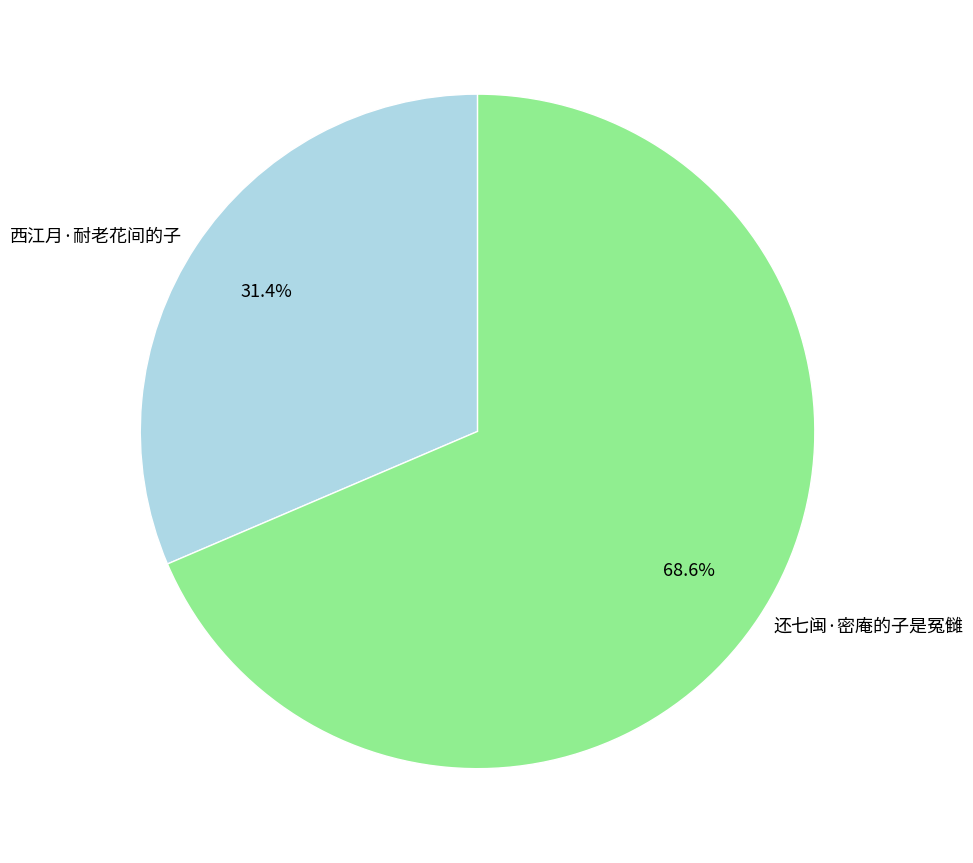

To the nearest percent, what is the difference between the largest and smallest slice percentages?

37%